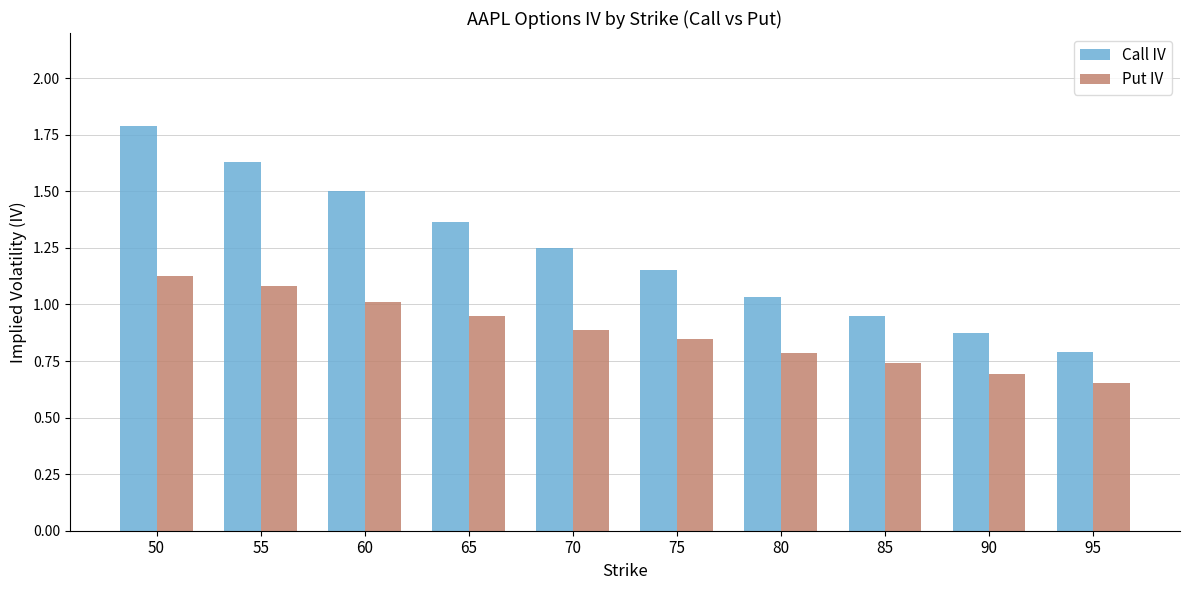

What are all the series names shown in the legend?

Call IV, Put IV